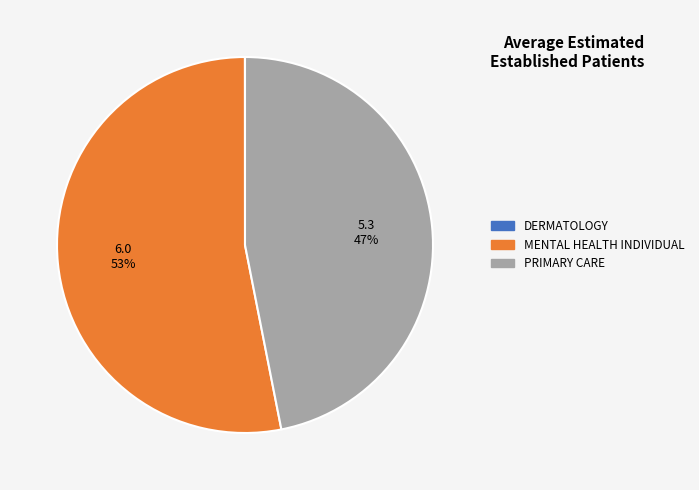

True or false: MENTAL HEALTH INDIVIDUAL accounts for 53% of the total.

True